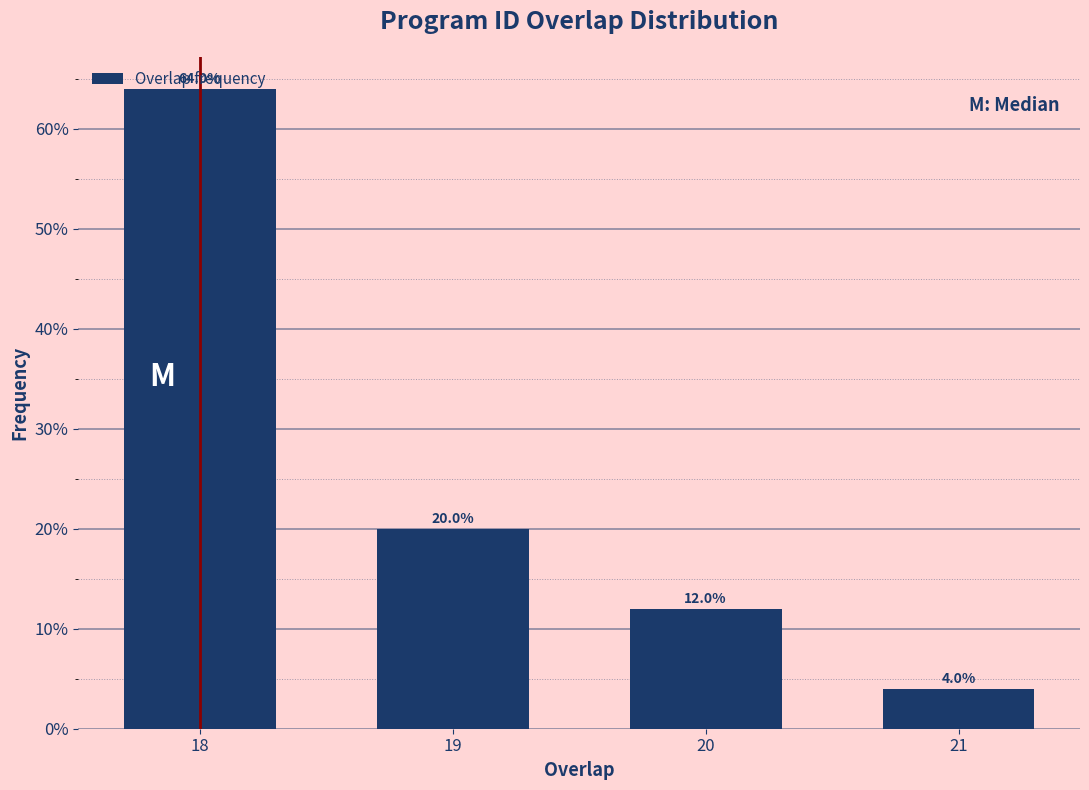

Rank the categories by value from highest to lowest.

18, 19, 20, 21